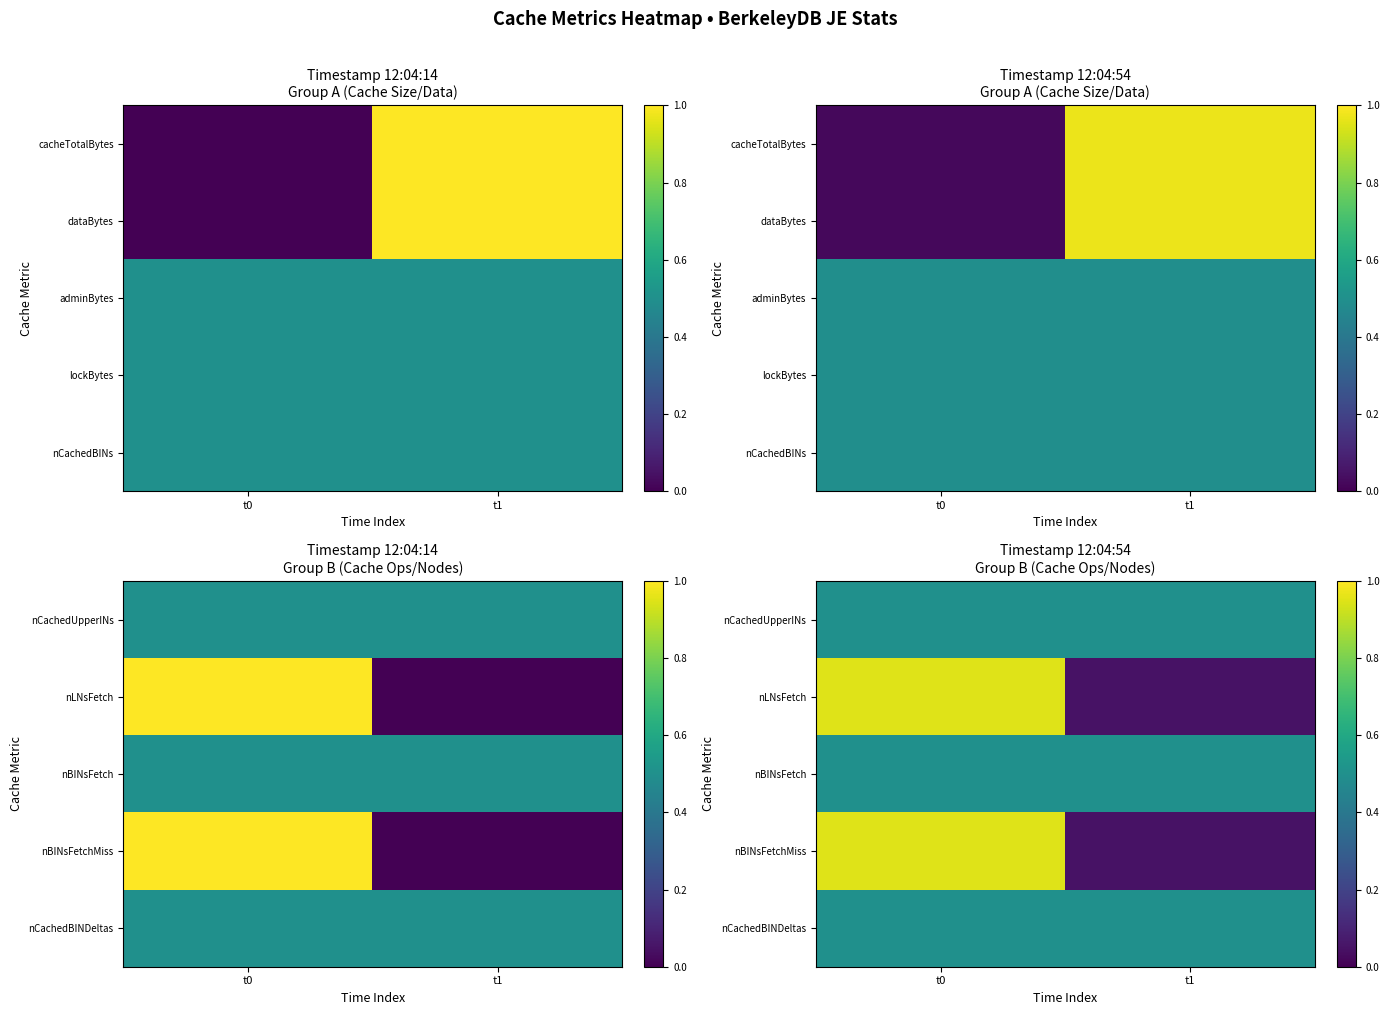

Count the number of categories in the chart.

2